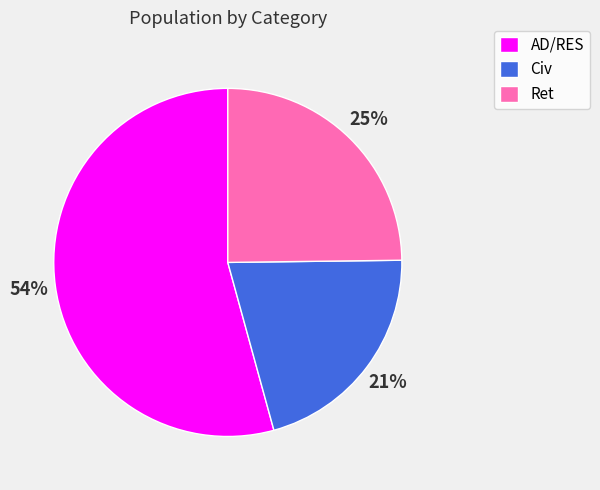

Count the number of slices in the pie.

3